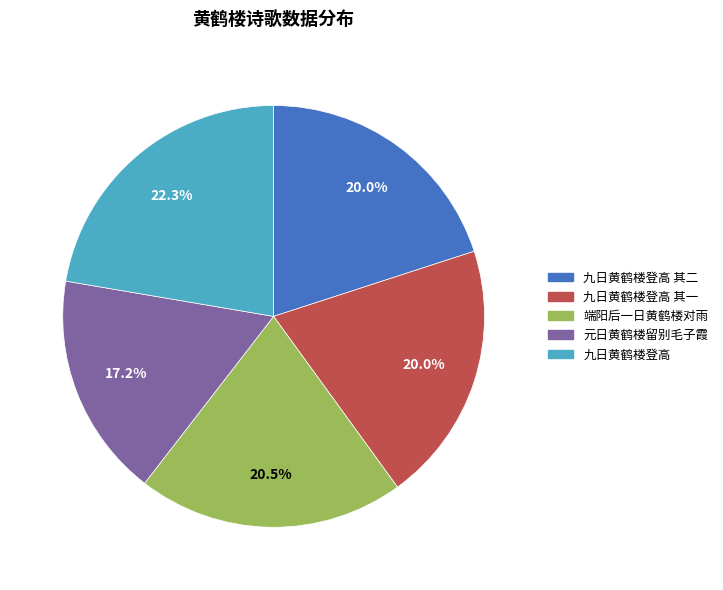

Which slice is the smallest?

元日黄鹤楼留别毛子霞